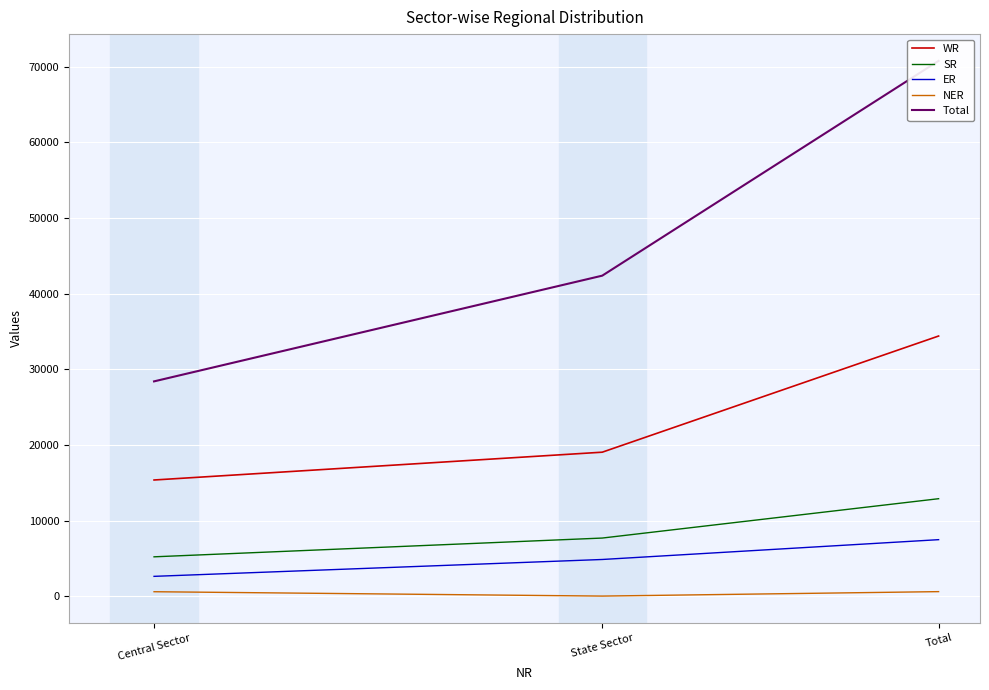

Reading left to right, list all the values displayed in this chart.

WR: Central Sector=15358	State Sector=19035	Total=34392
SR: Central Sector=5202	State Sector=7683	Total=12885
ER: Central Sector=2620	State Sector=4850	Total=7470
NER: Central Sector=588	State Sector=11	Total=600
Total: Central Sector=28396	State Sector=42373	Total=70769